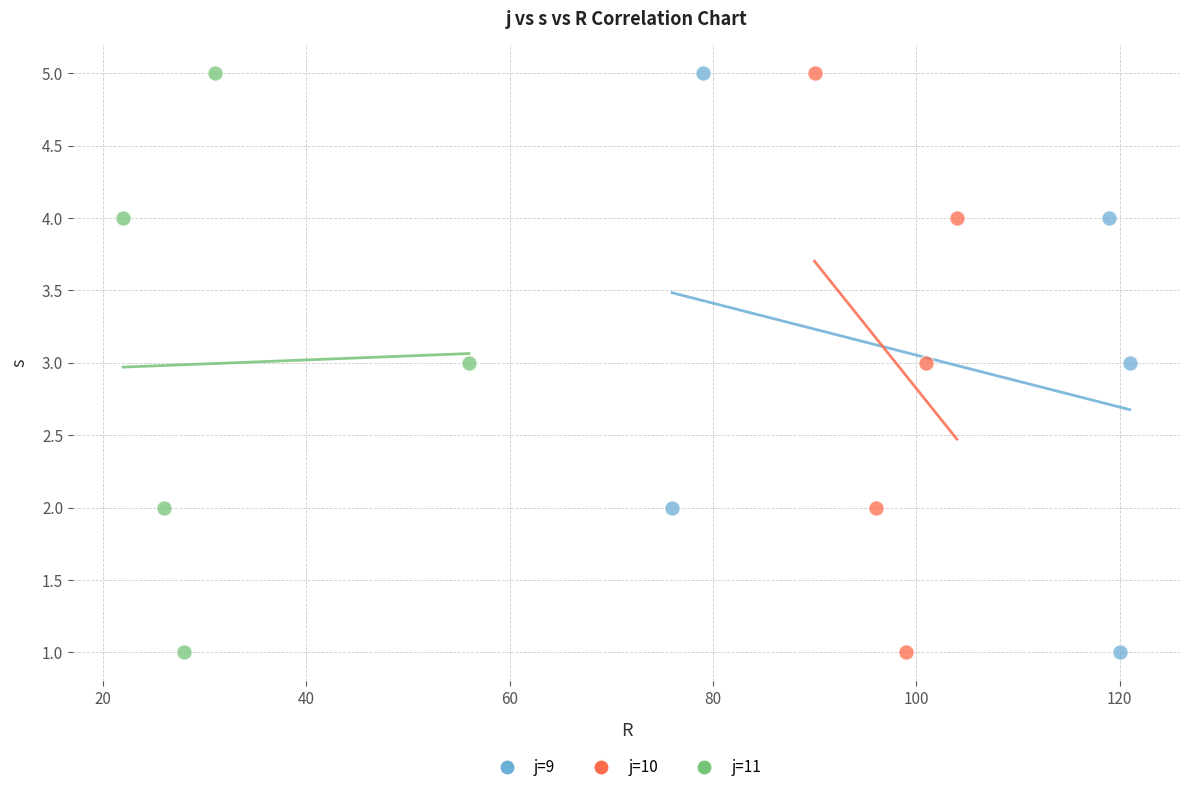

What are all the series names shown in the legend?

j=9, j=10, j=11